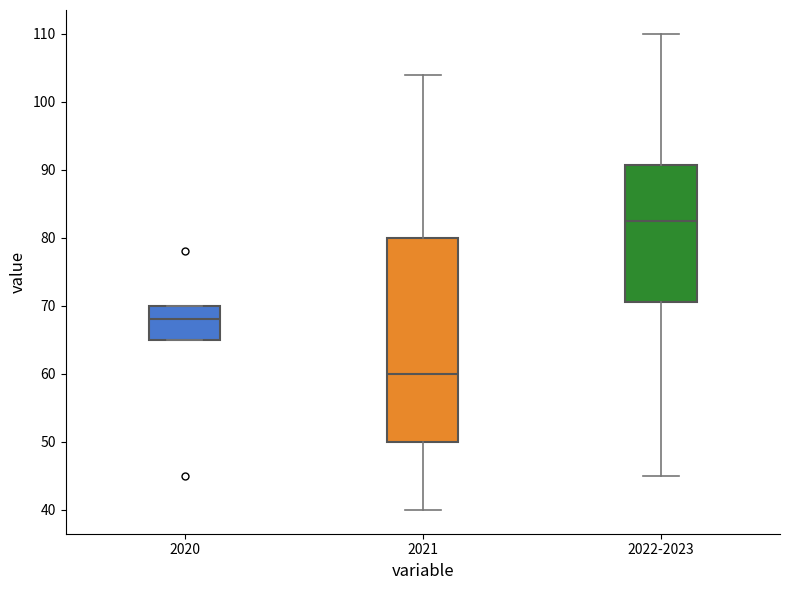

Where is the lower edge of the box for 2020 on the y-axis? The values are not printed on the chart, so give them approximately, as read against the axis.

65